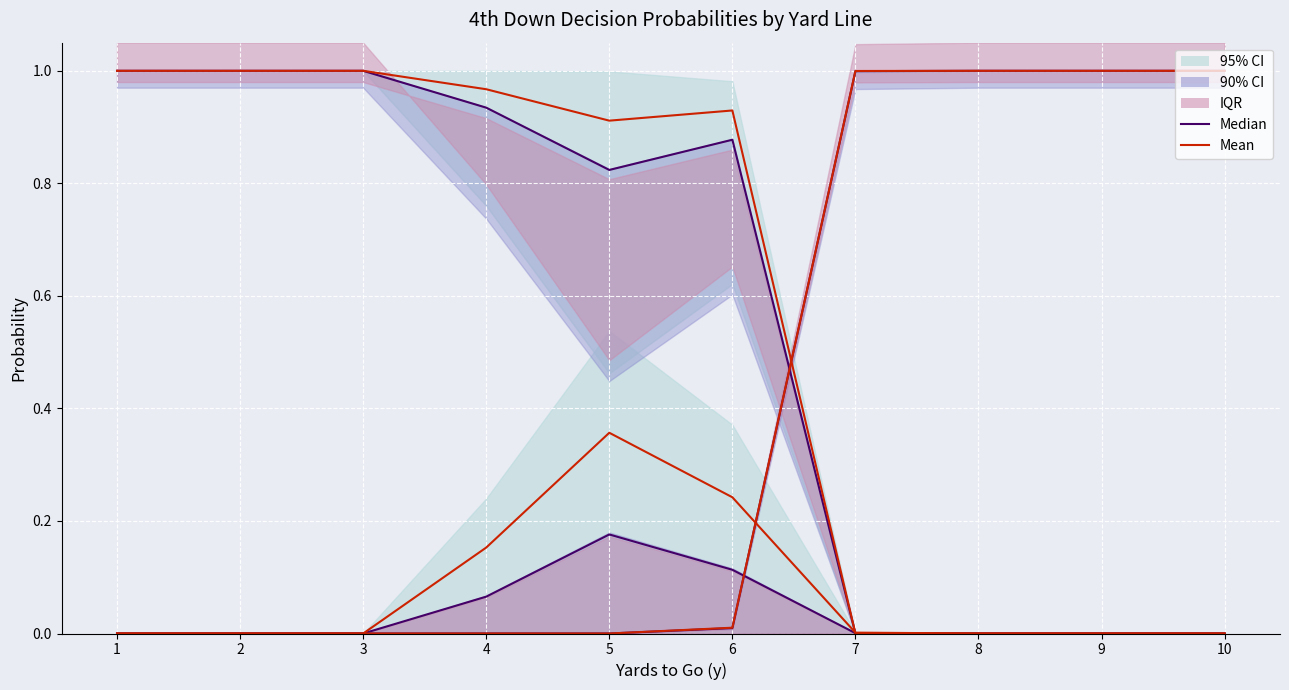

At which label does punt (mean) reach its minimum?

7